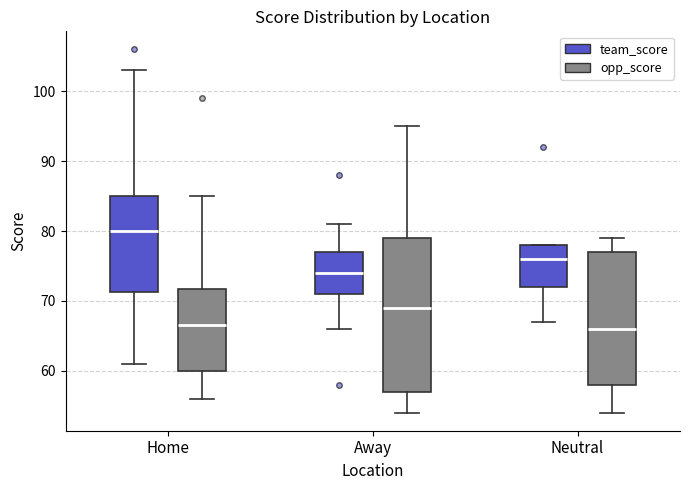

Which box is the tallest, from its lower edge to its upper edge?

Away (opp_score)